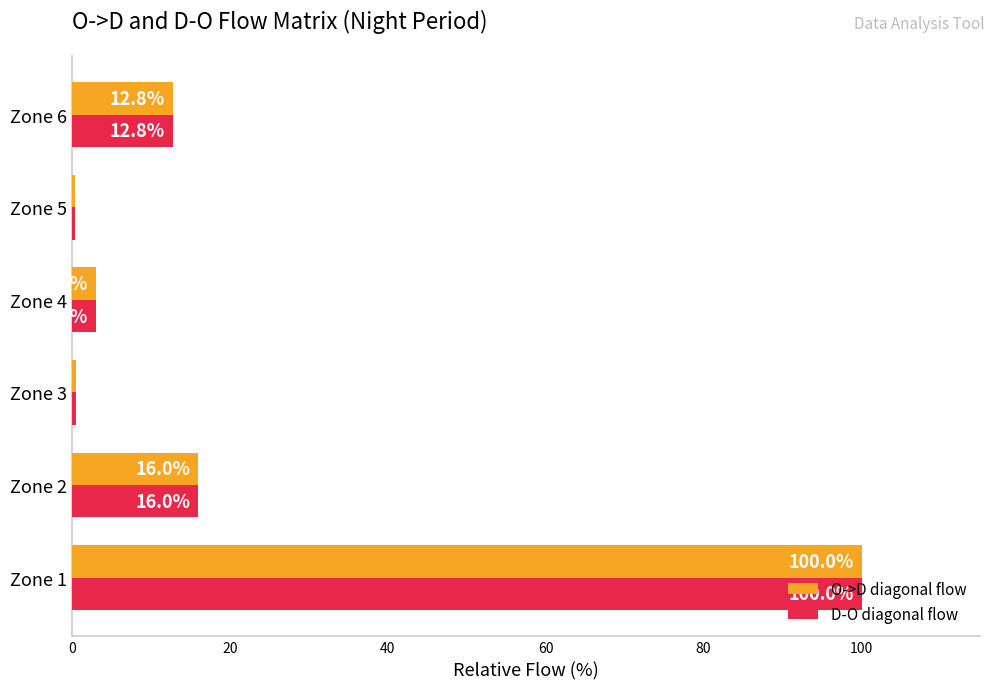

The value of O->D diagonal flow at Zone 1 is 38.1. True or false?

False